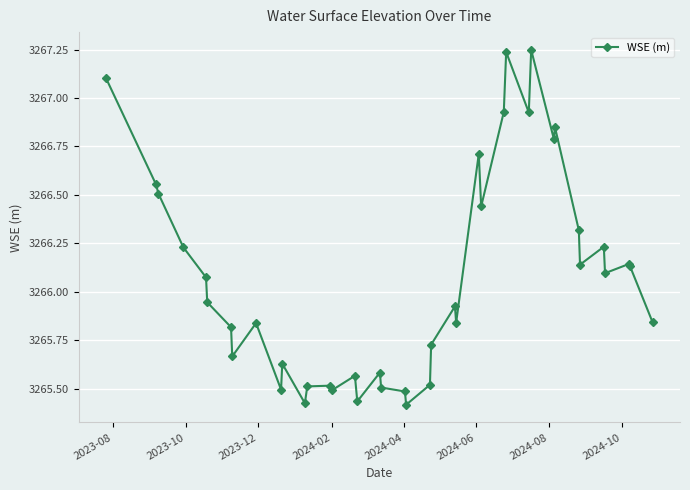

What is the difference between the maximum and minimum values?

1.8